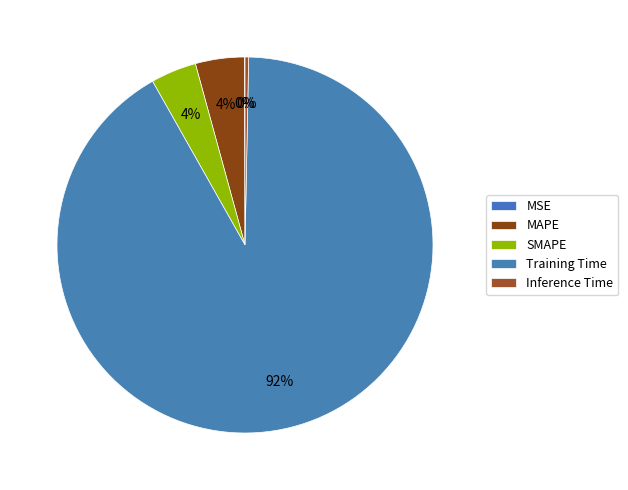

What is the majority slice?

Training Time